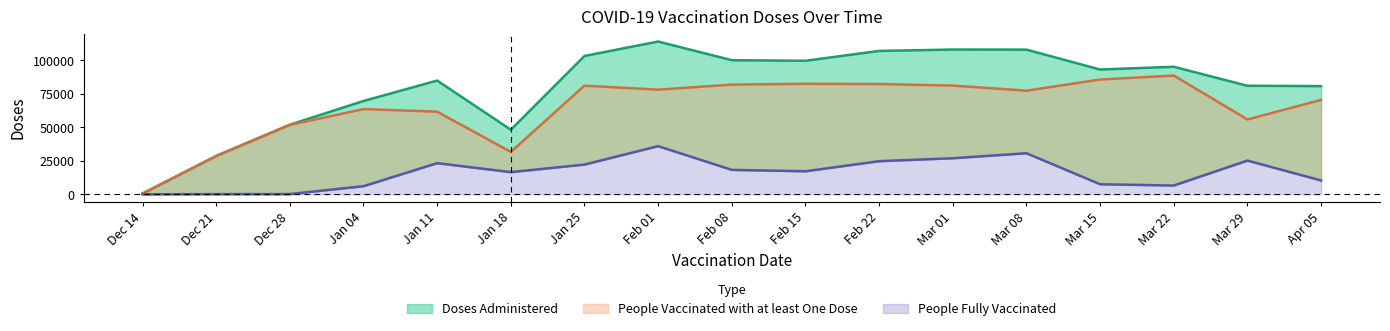

What is the value of the Doses Administered point at the 15th from the left?

95290